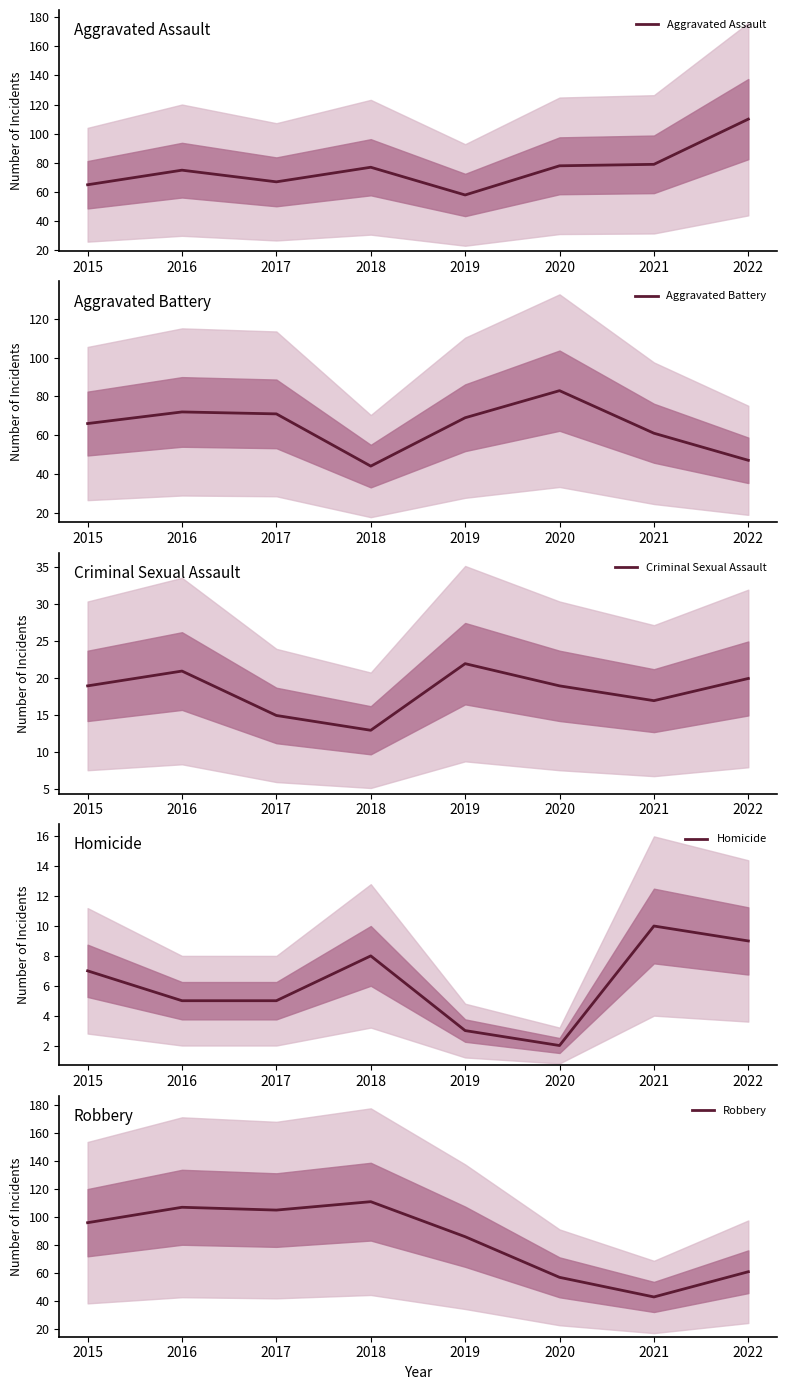

What is the value of the Aggravated Battery point at the 3rd from the left?

71